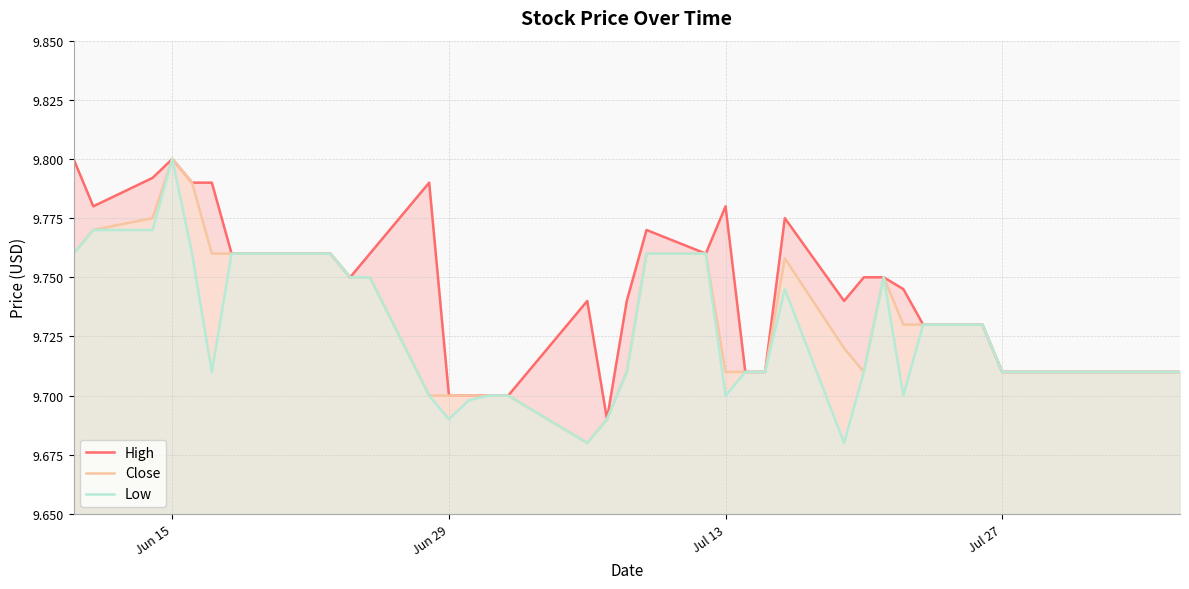

True or false: High has more than 2 interior local peaks.

True